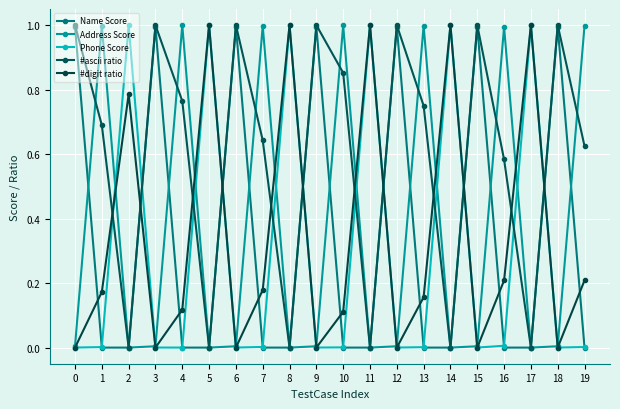

In #ascii ratio, how many points are higher than both neighbors (excluding endpoints)?

6